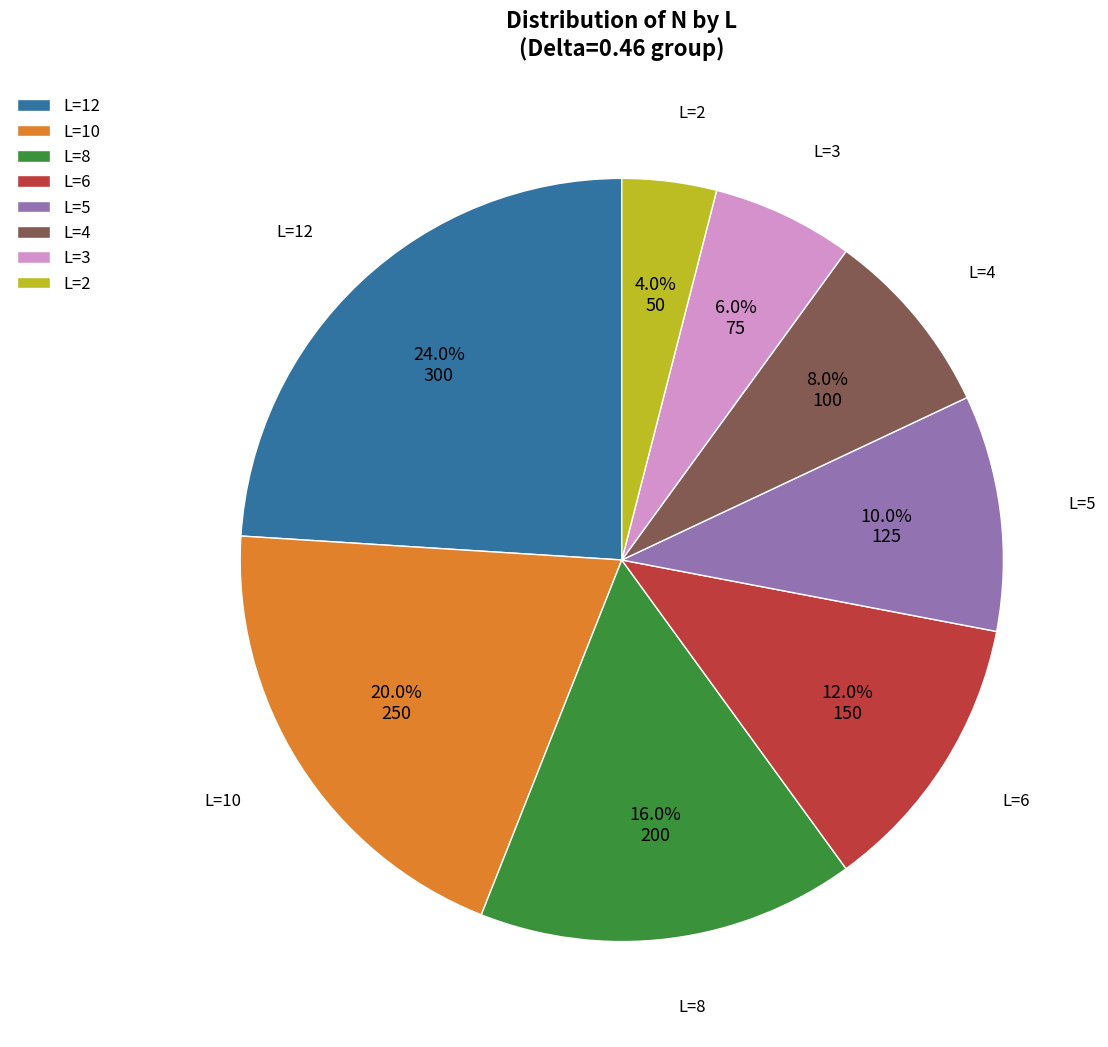

To the nearest percent, what is the difference between the largest and smallest slice percentages?

20%